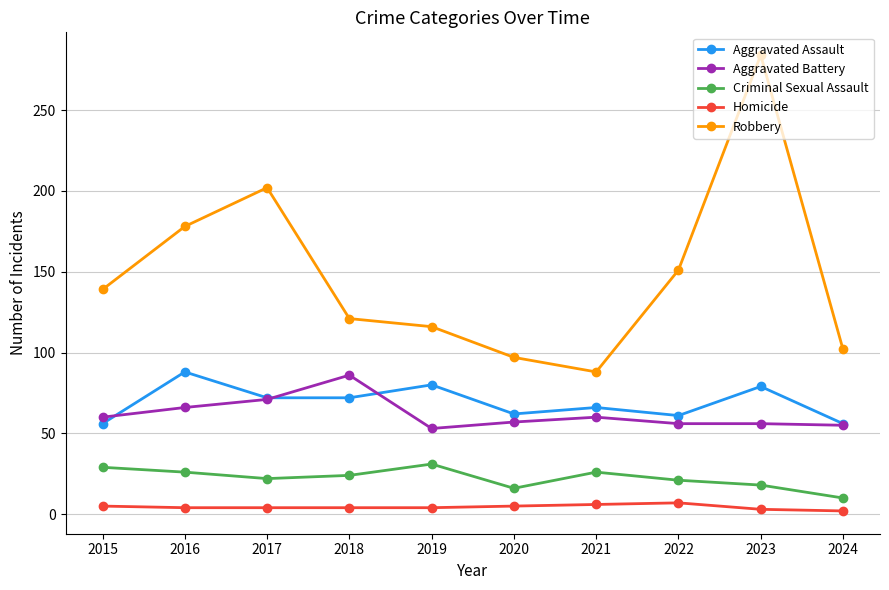

What are all the series names shown in the legend?

Aggravated Assault, Aggravated Battery, Criminal Sexual Assault, Homicide, Robbery